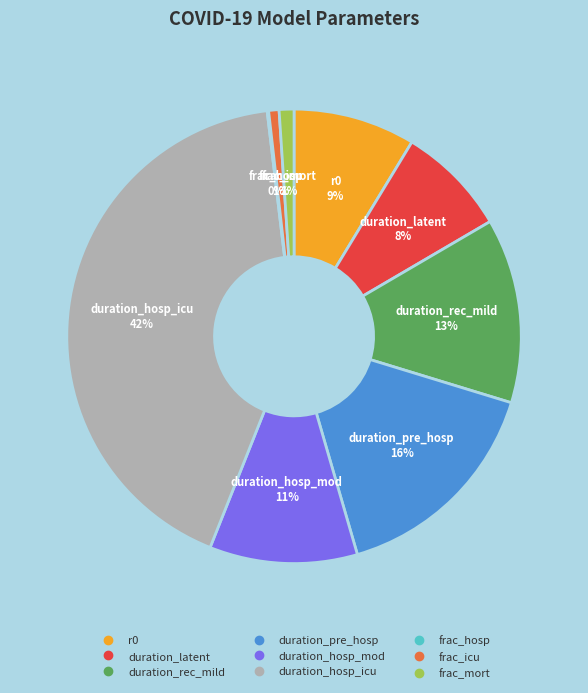

Does duration_pre_hosp represent more than half of the total?

No